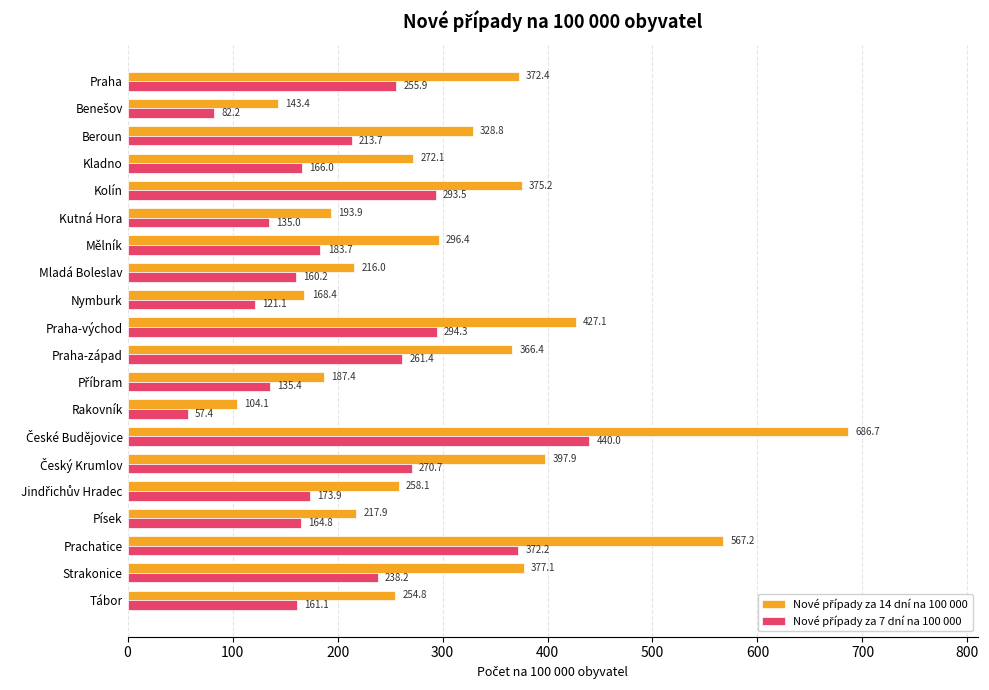

Which label corresponds to the smallest value in the chart?

Rakovník